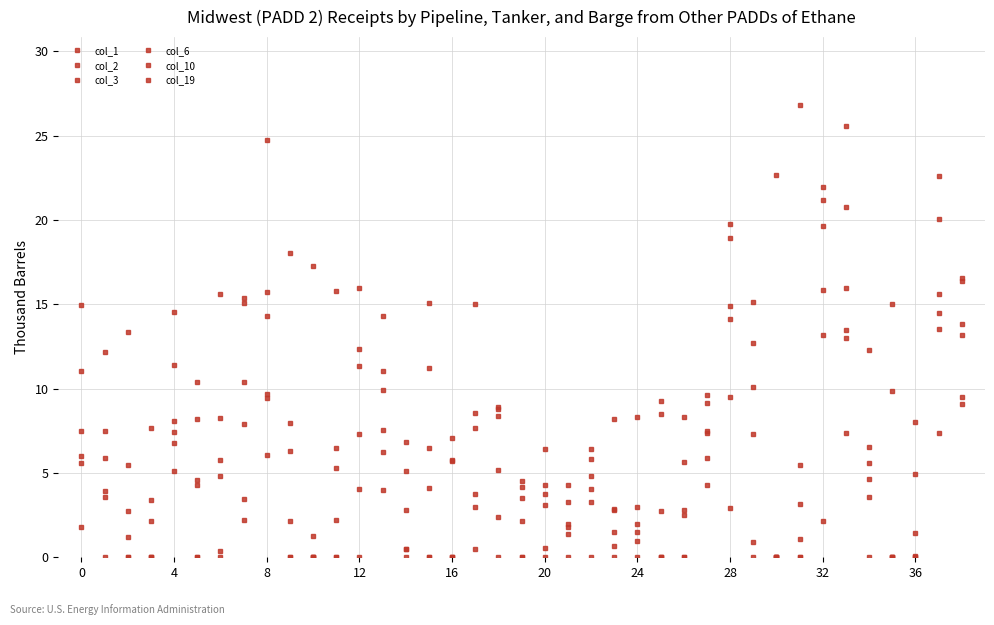

Which series has the largest total across all categories?

col_1